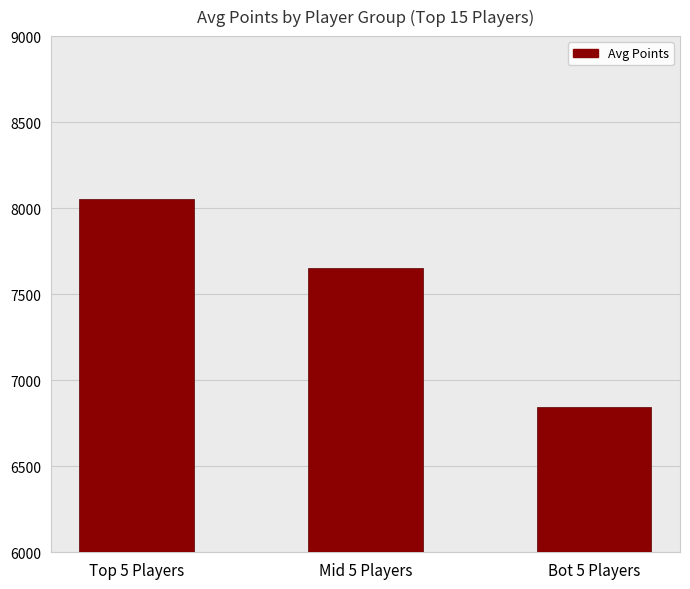

At which category does the chart reach its minimum across all series?

Bot 5 Players